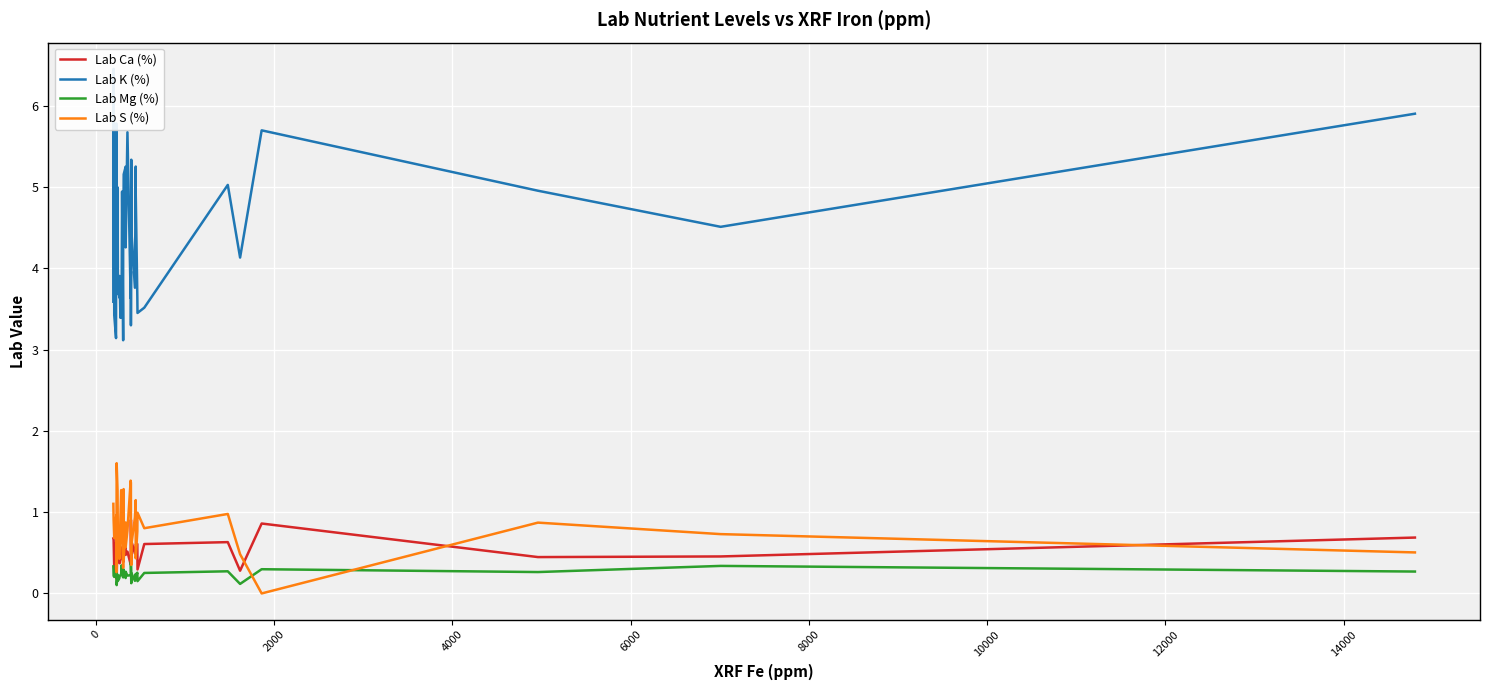

True or false: Lab Ca (%) and Lab K (%) cross at least once.

False